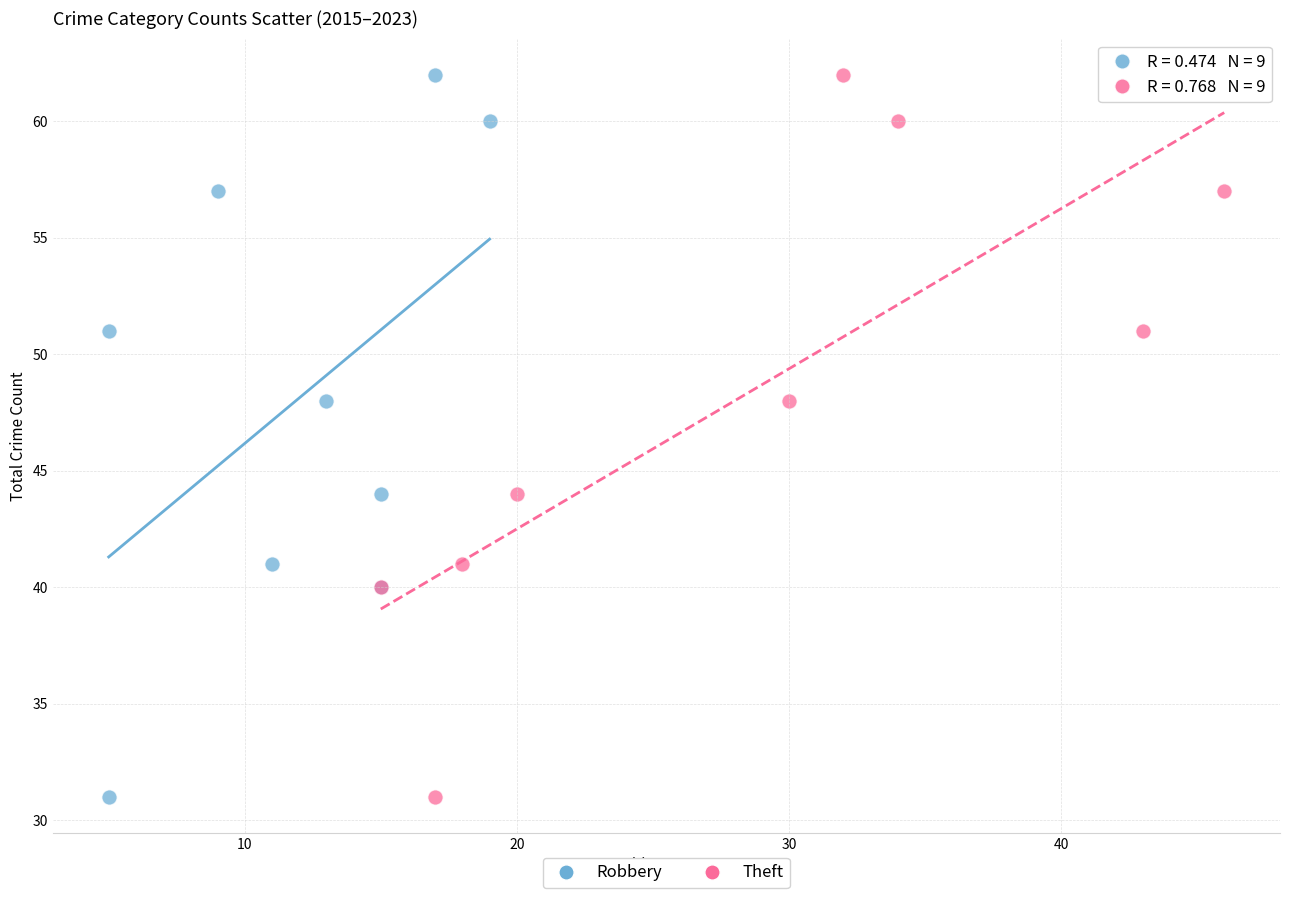

What are all the series names shown in the legend?

Robbery, Theft